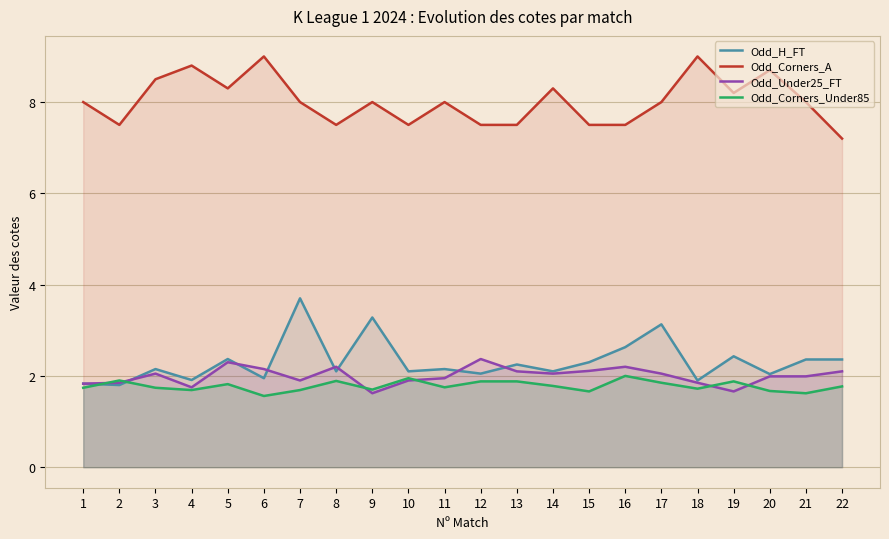

Where is Odd_Under25_FT nearest to the value 1?

9